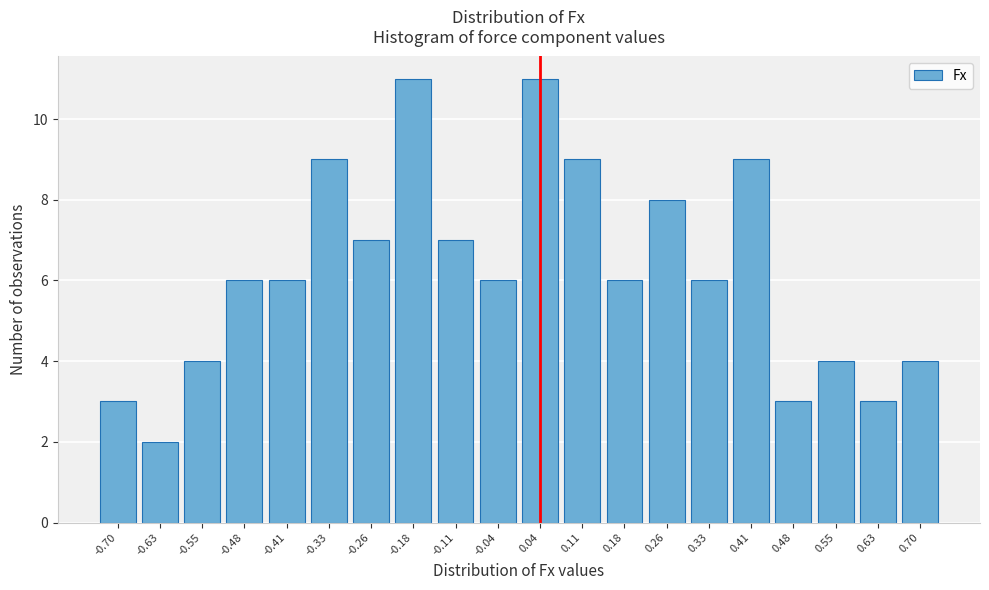

Reading right to left, what are all the values shown in this chart?

4	3	4	3	9	6	8	6	9	11	6	7	11	7	9	6	6	4	2	3